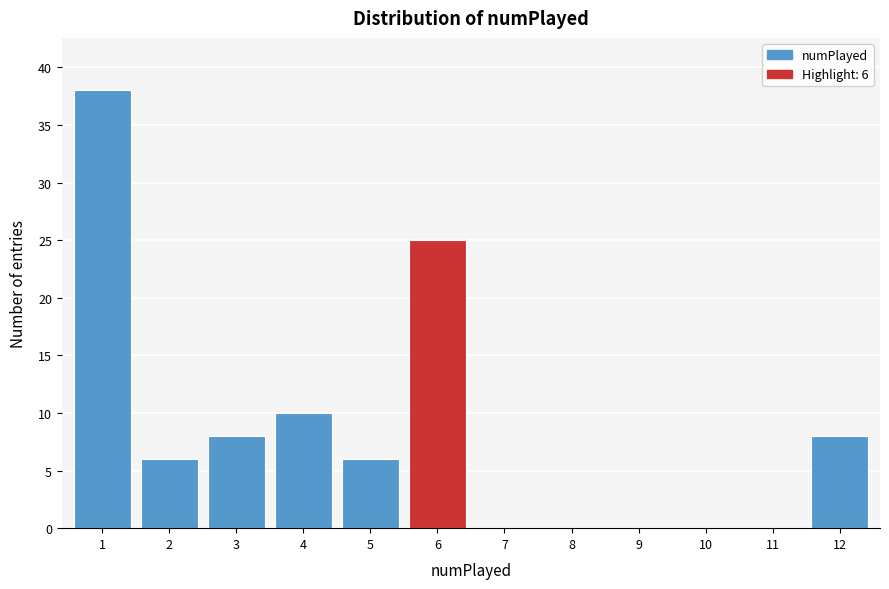

Reading left to right, extract all data points from this chart.

1=38	2=6	3=8	4=10	5=6	6=25	7=0	8=0	9=0	10=0	11=0	12=8